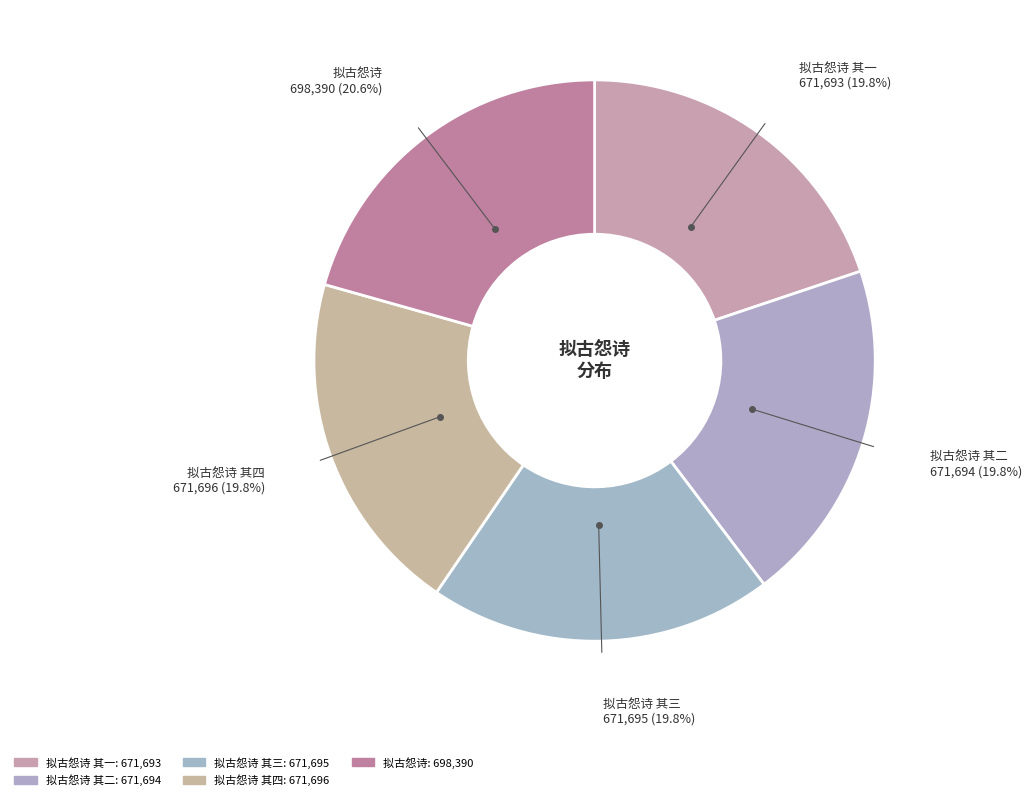

How many slices are in this pie chart?

5